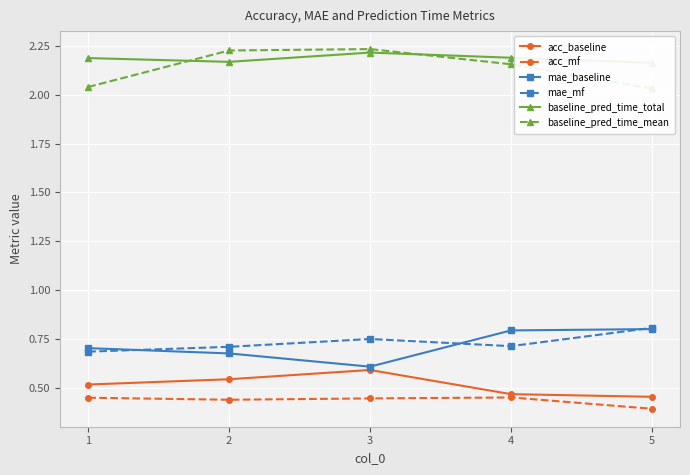

The value of baseline_pred_time_total at 2 is 2.8. True or false?

False